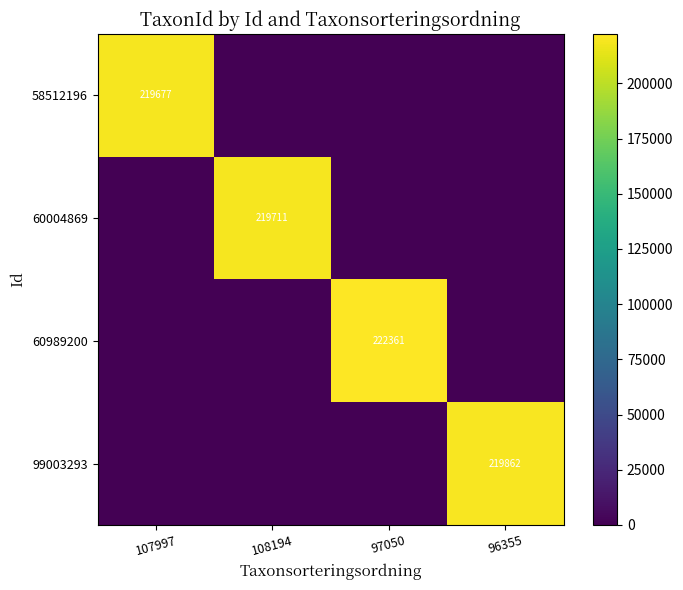

At how many categories does at least one series exceed 71523?

4